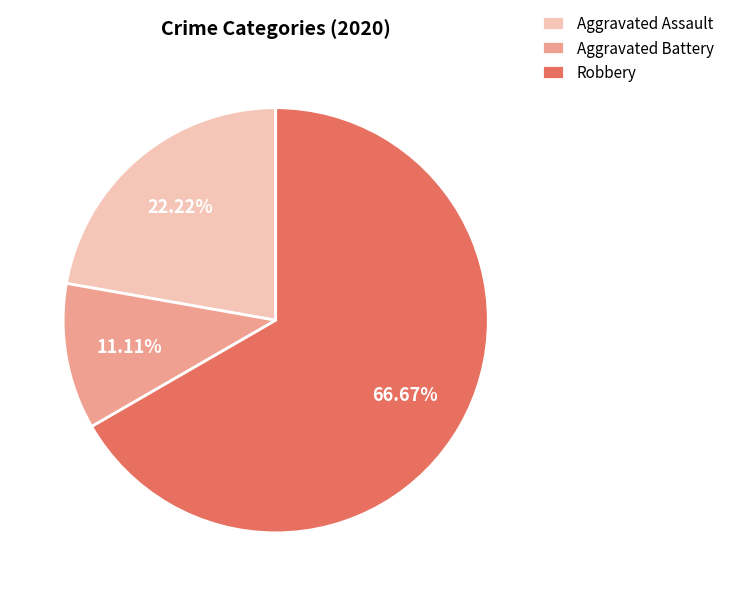

Does Robbery represent more than half of the total?

Yes